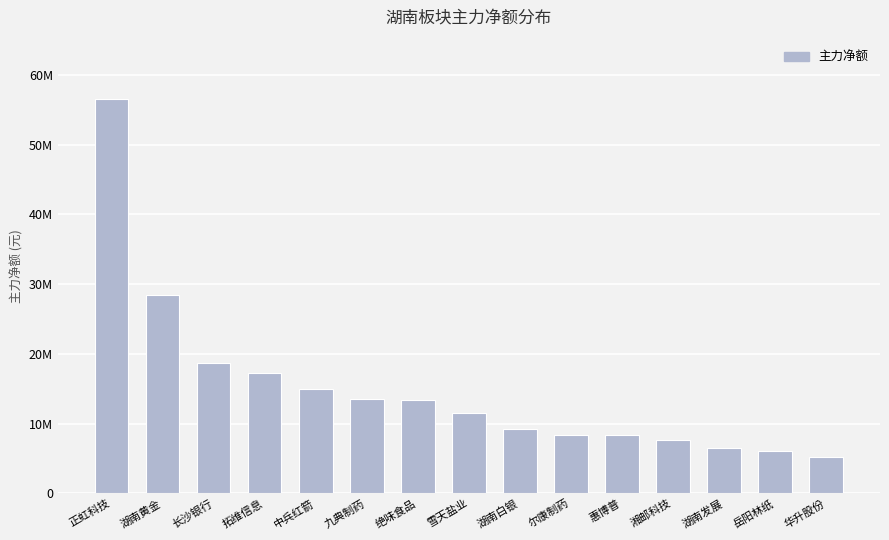

Does the chart contain stacked bars?

No